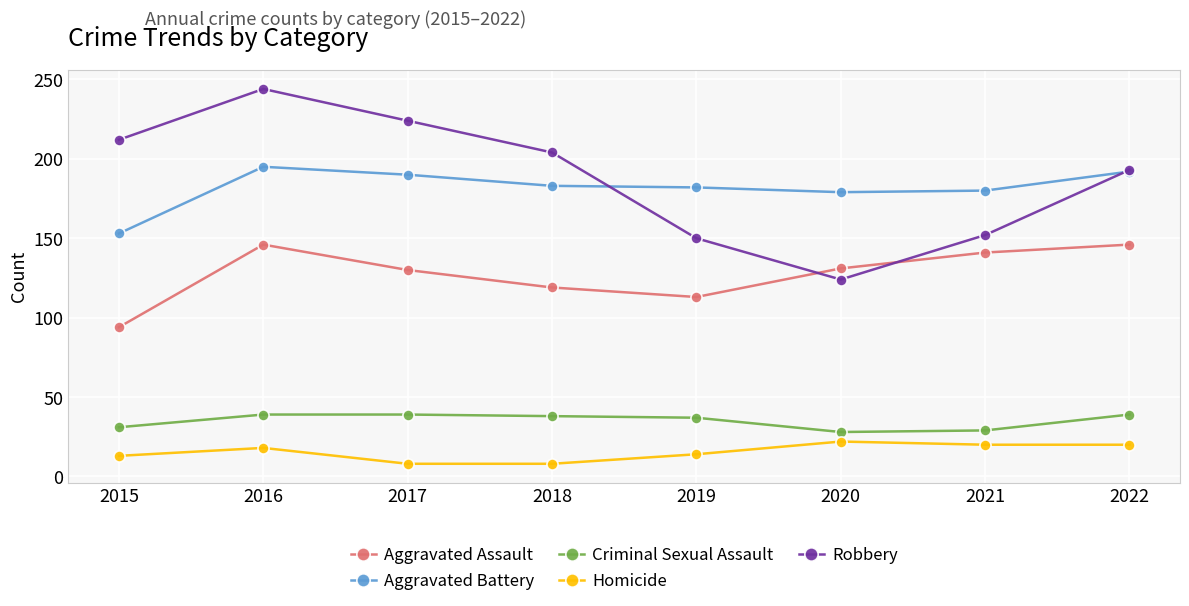

True or false: Homicide and Aggravated Battery intersect in this chart.

False